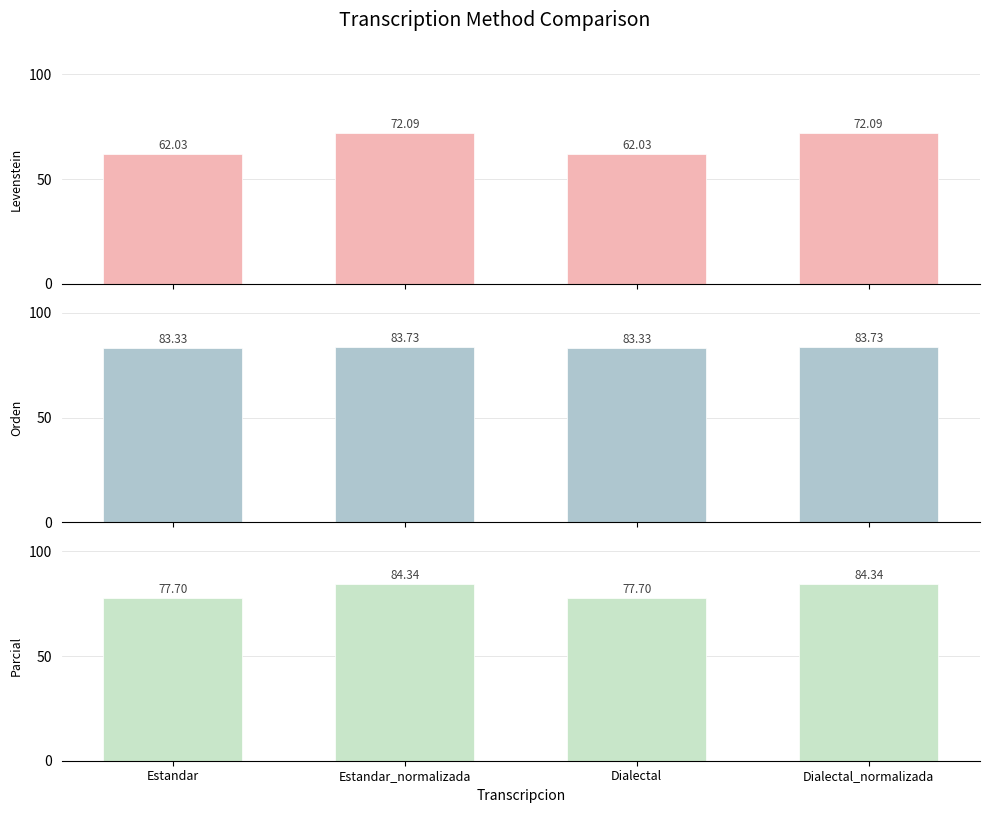

How many groups of bars are there?

4